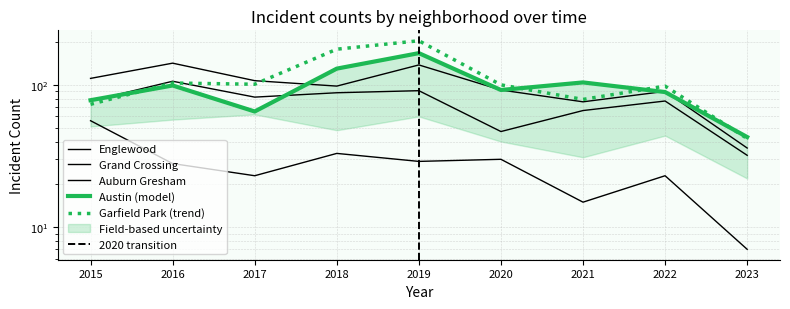

Which series changed the most between 2016 and 2021?

Englewood